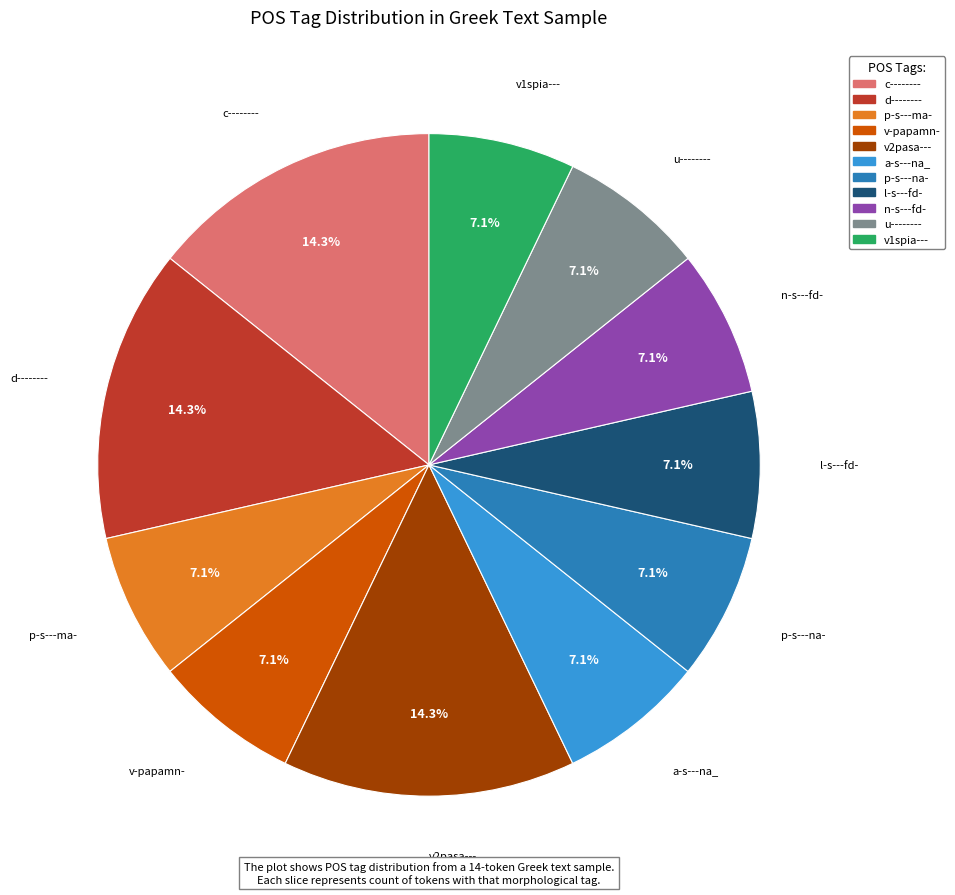

What portion of the pie excludes n-s---fd-?

92.9%